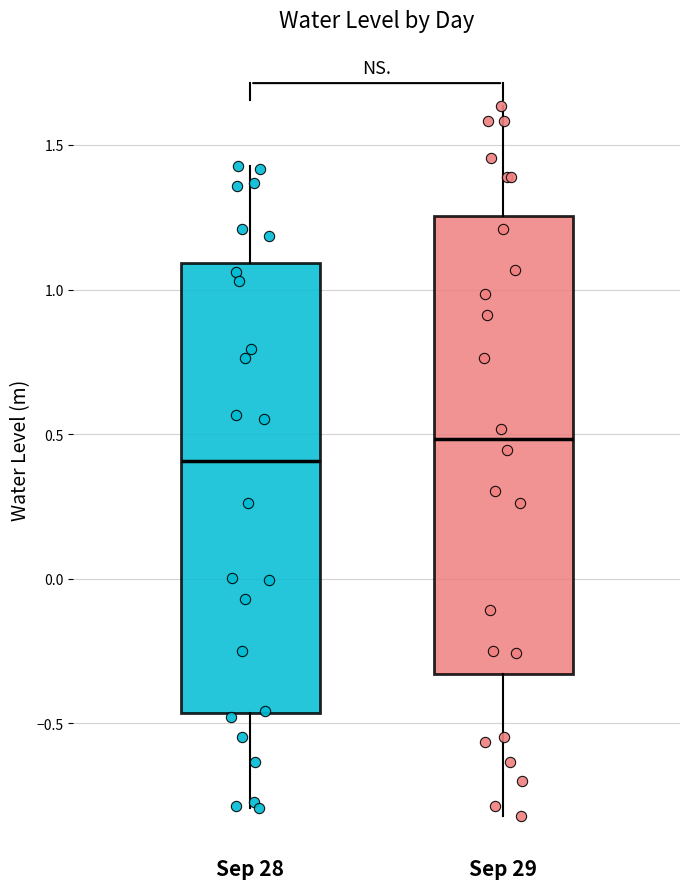

Reading left to right, transcribe this box plot: for each box, give where its median line is, the range the box spans, and where its two whiskers end, as read against the y-axis. The values are not printed on the chart, so give them approximately, as read against the axis.

Sep 28: median 0.40, box -0.45 to 1.10, whiskers -0.80 to 1.45
Sep 29: median 0.50, box -0.35 to 1.25, whiskers -0.80 to 1.65